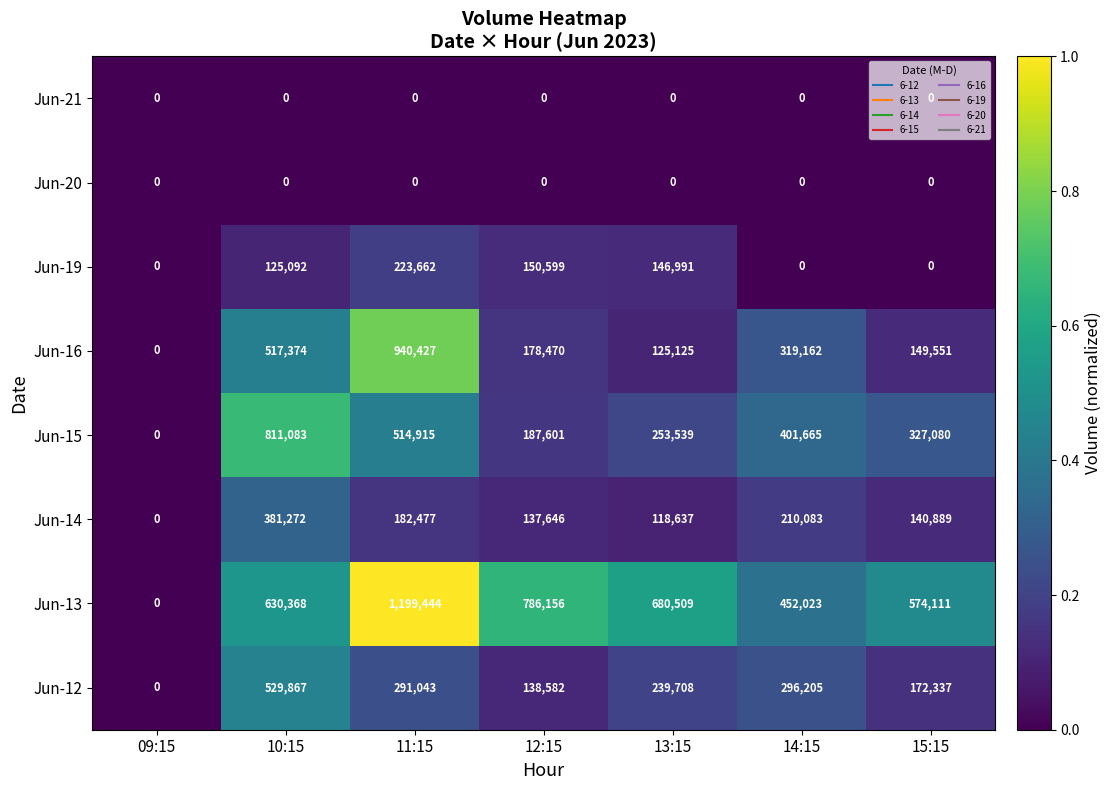

Which series has the largest range (max minus min)?

Jun-13